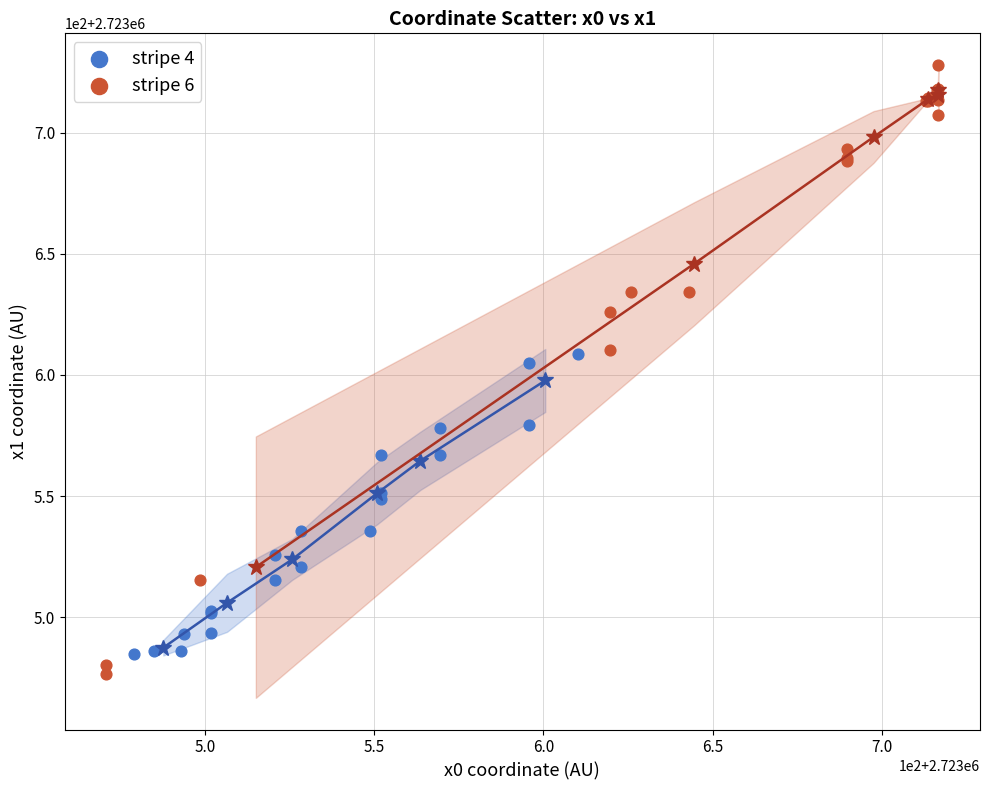

What are all the series names shown in the legend?

stripe 4, stripe 6